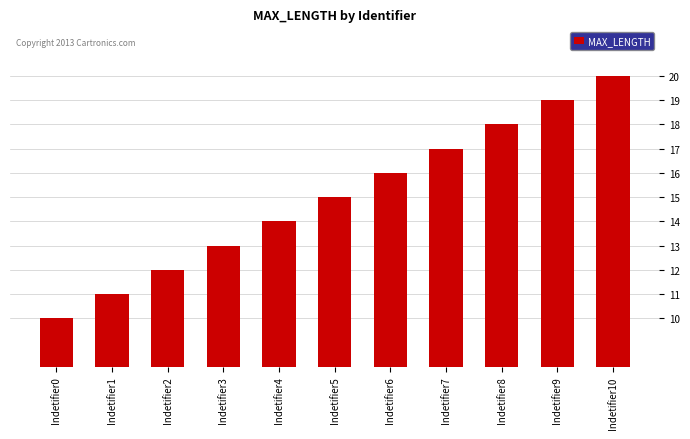

List the labels in order of value, smallest first.

Indetifier0, Indetifier1, Indetifier2, Indetifier3, Indetifier4, Indetifier5, Indetifier6, Indetifier7, Indetifier8, Indetifier9, Indetifier10